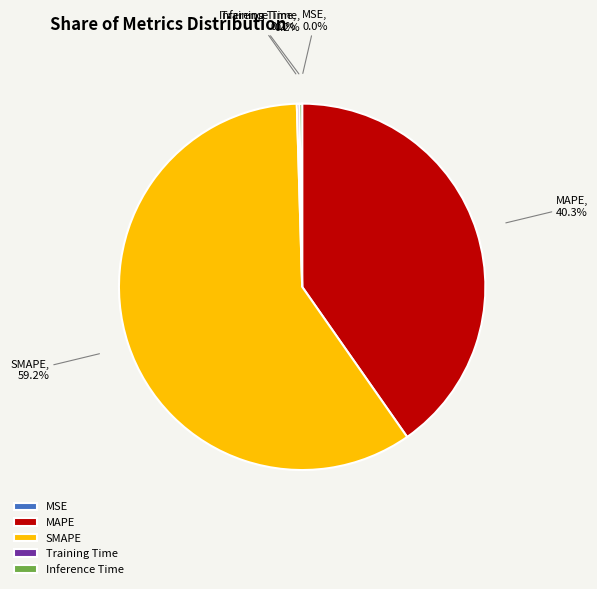

Which slice is the largest?

SMAPE